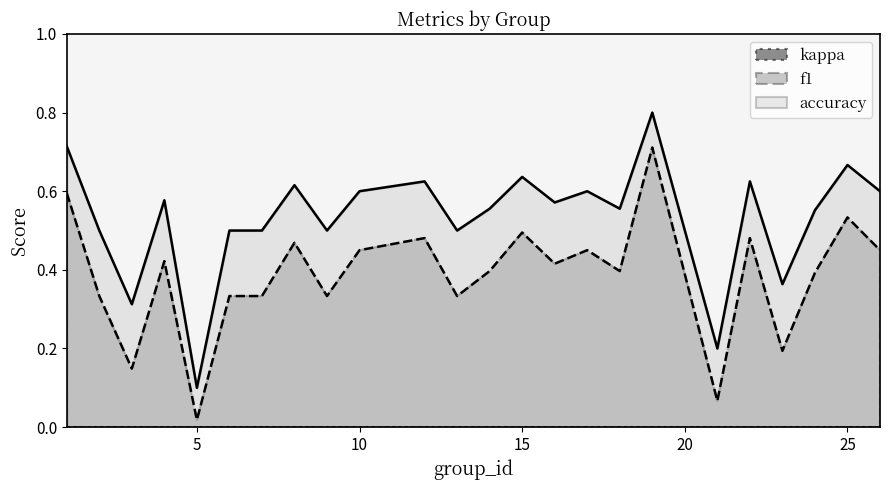

What is the highest value of the accuracy series?

0.8